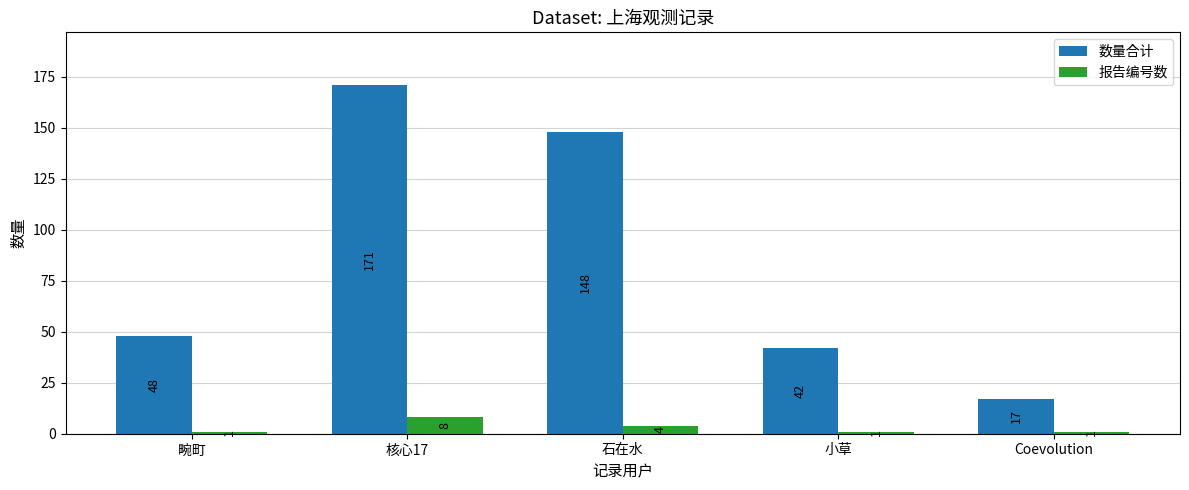

True or false: 数量合计 has a value of 83 at 石在水.

False